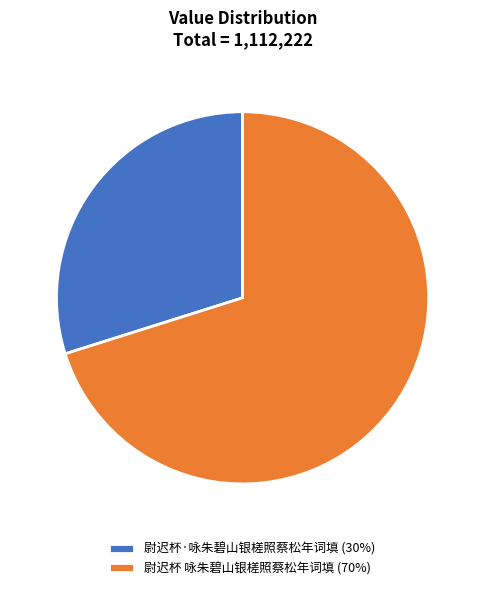

Which slice is the smallest?

尉迟杯·咏朱碧山银槎照蔡松年词填